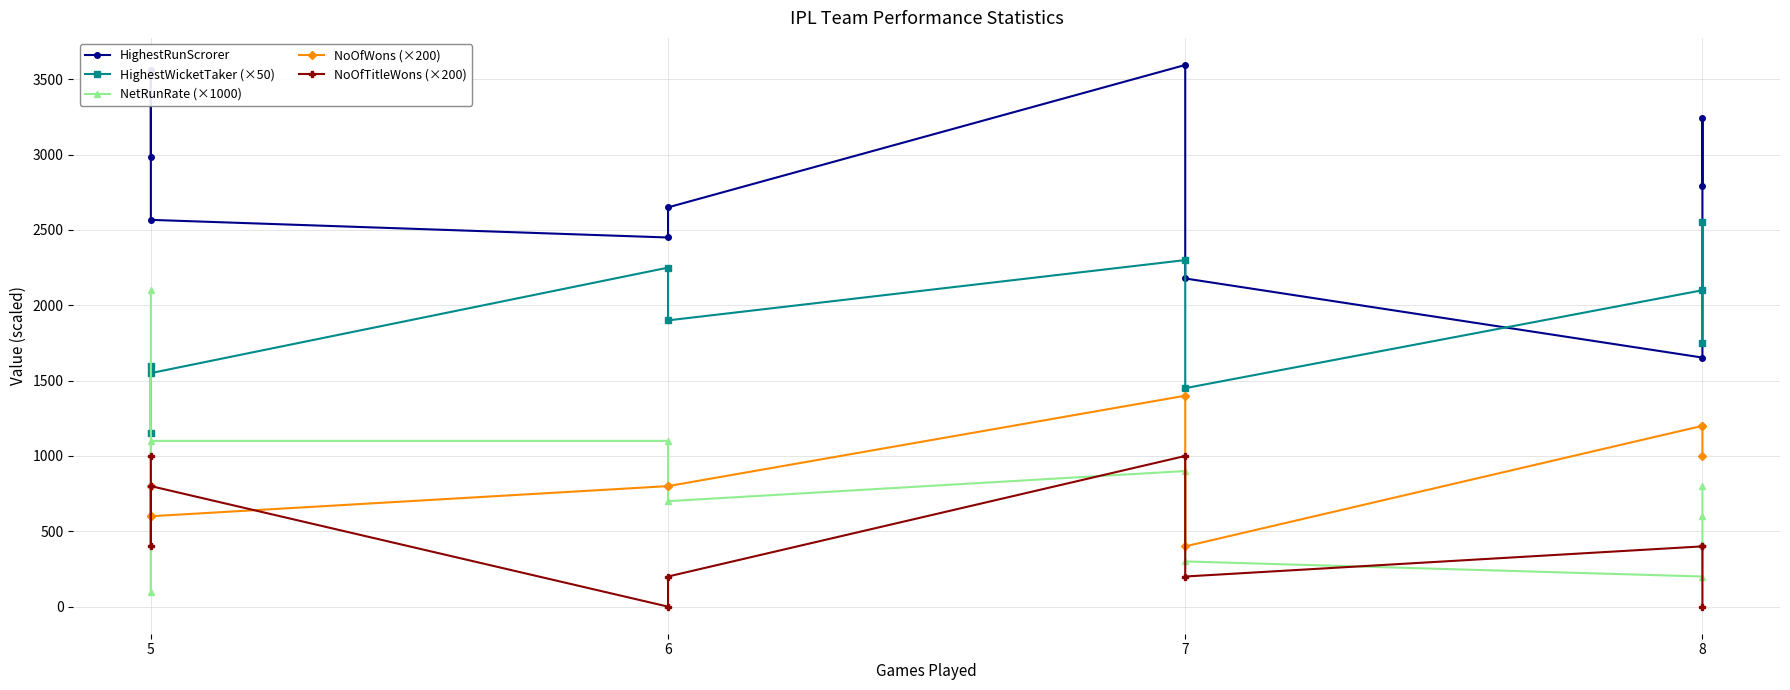

Rank the series by their maximum value, from highest to lowest.

HighestRunScrorer, HighestWicketTaker (×50), NetRunRate (×1000), NoOfWons (×200), NoOfTitleWons (×200)